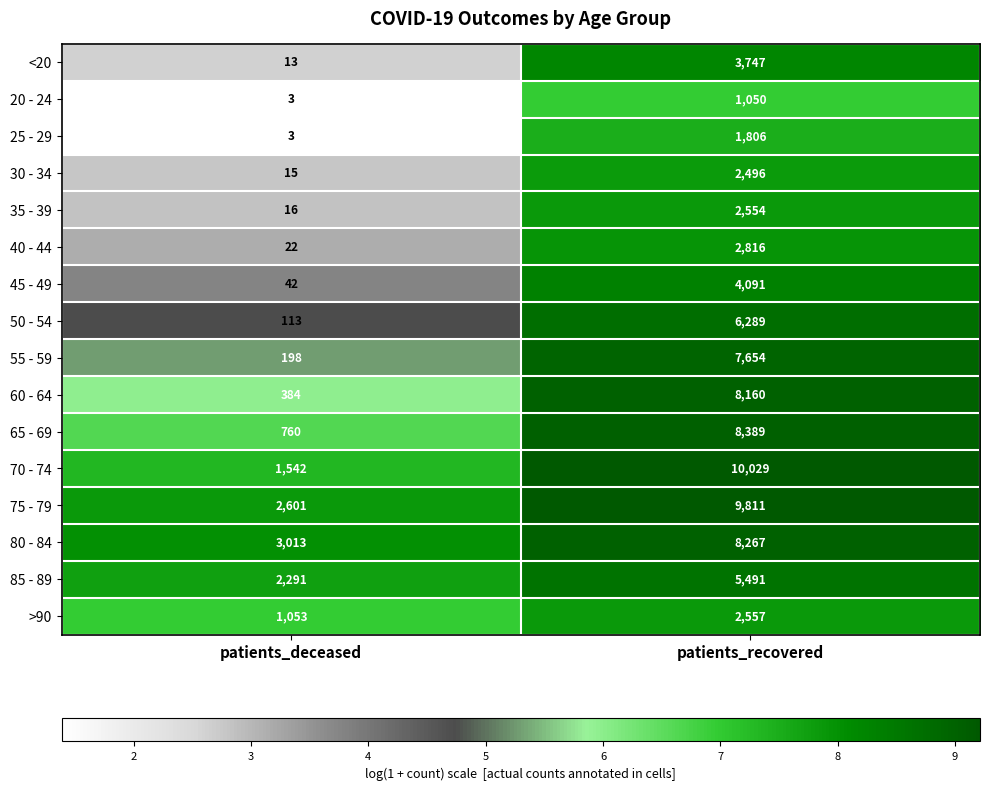

Which series changed the most between patients_deceased and patients_recovered?

70 - 74